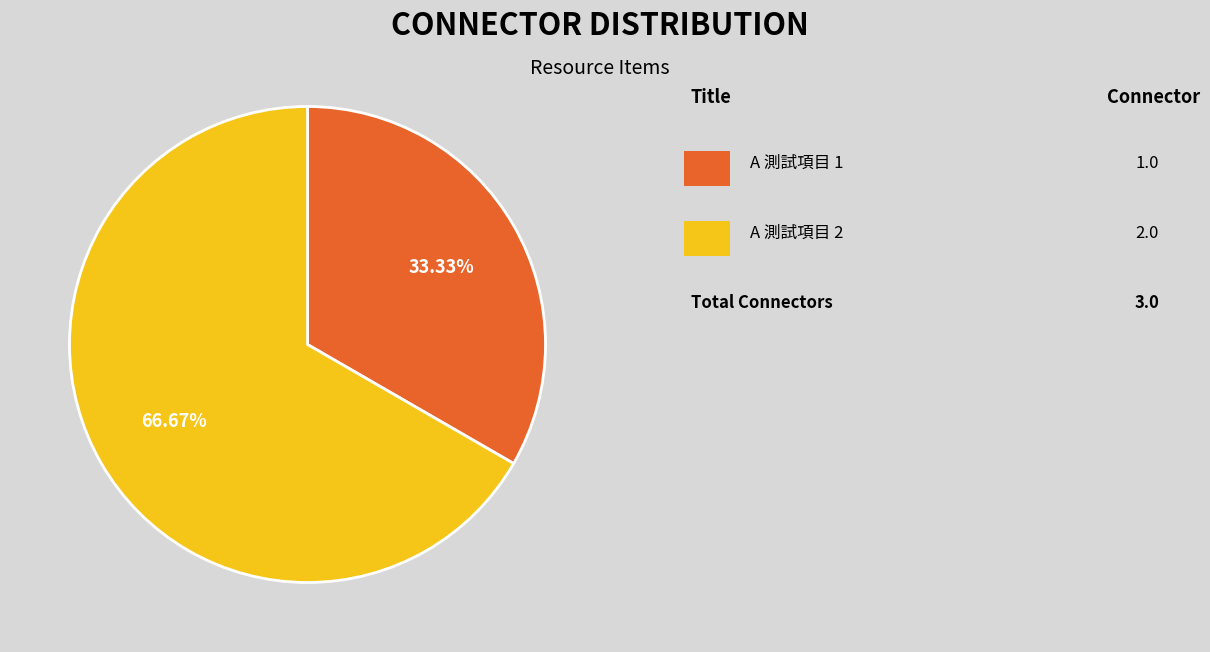

Is there a majority slice in this chart?

Yes